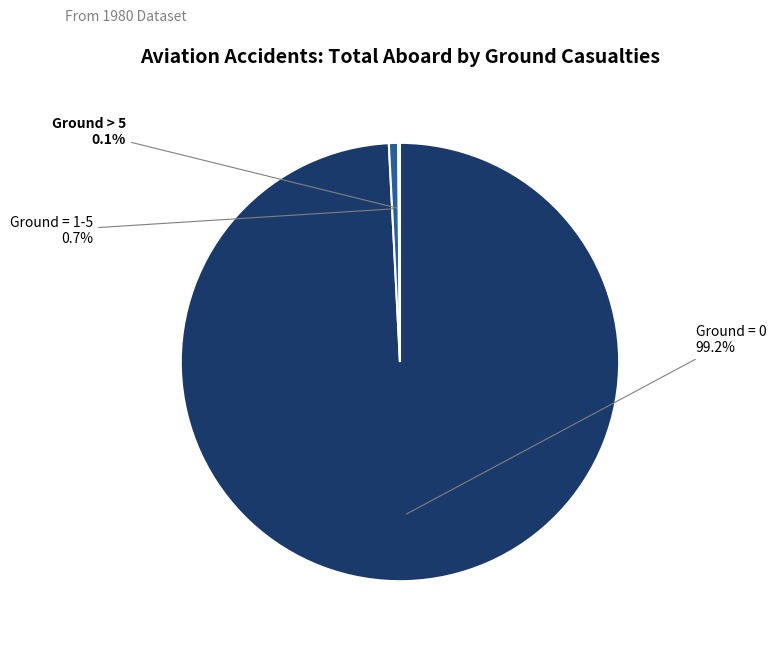

Is there a majority slice in this chart?

Yes